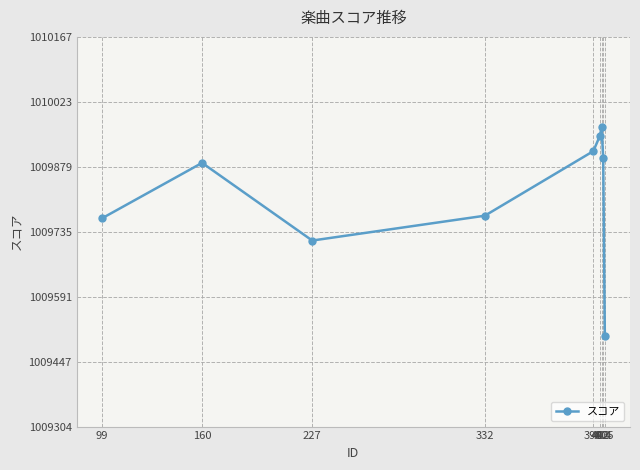

How many data points are less than 1009888?

4